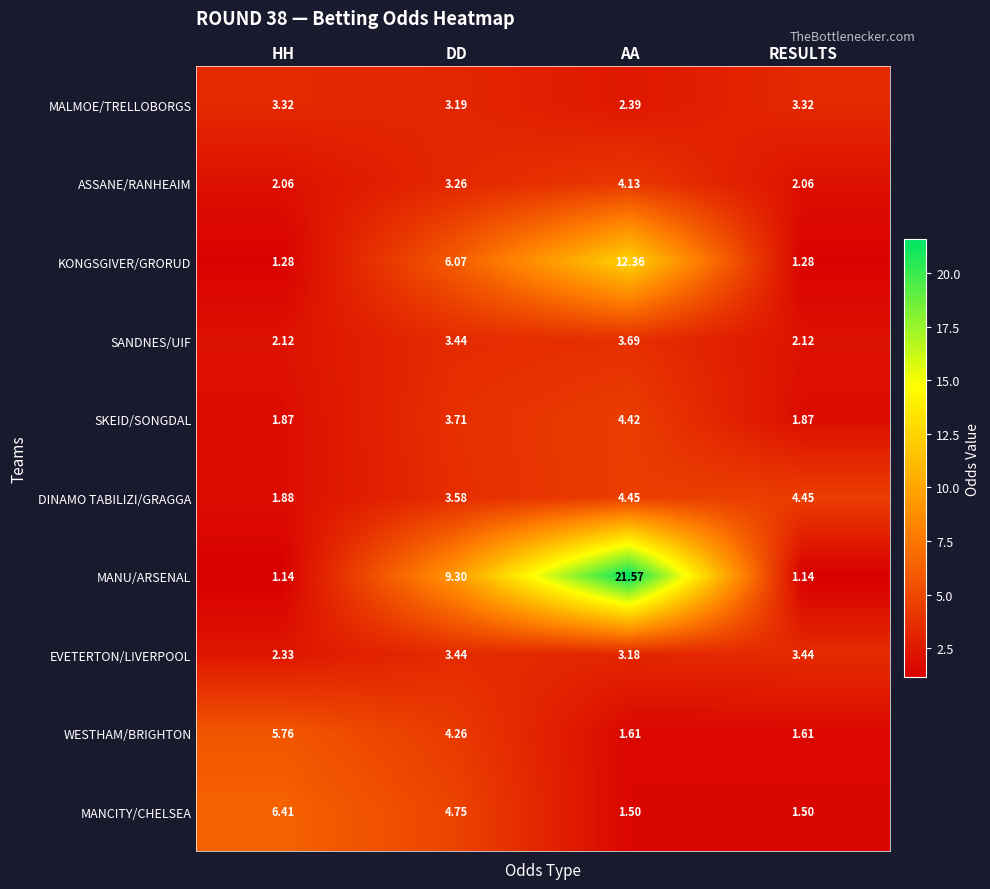

At which label does SANDNES/UIF first exceed 3?

DD